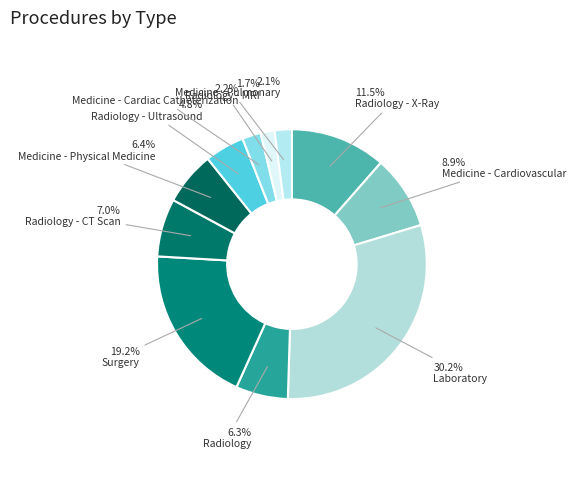

Is it true that Radiology - Ultrasound is 20% of the pie?

False